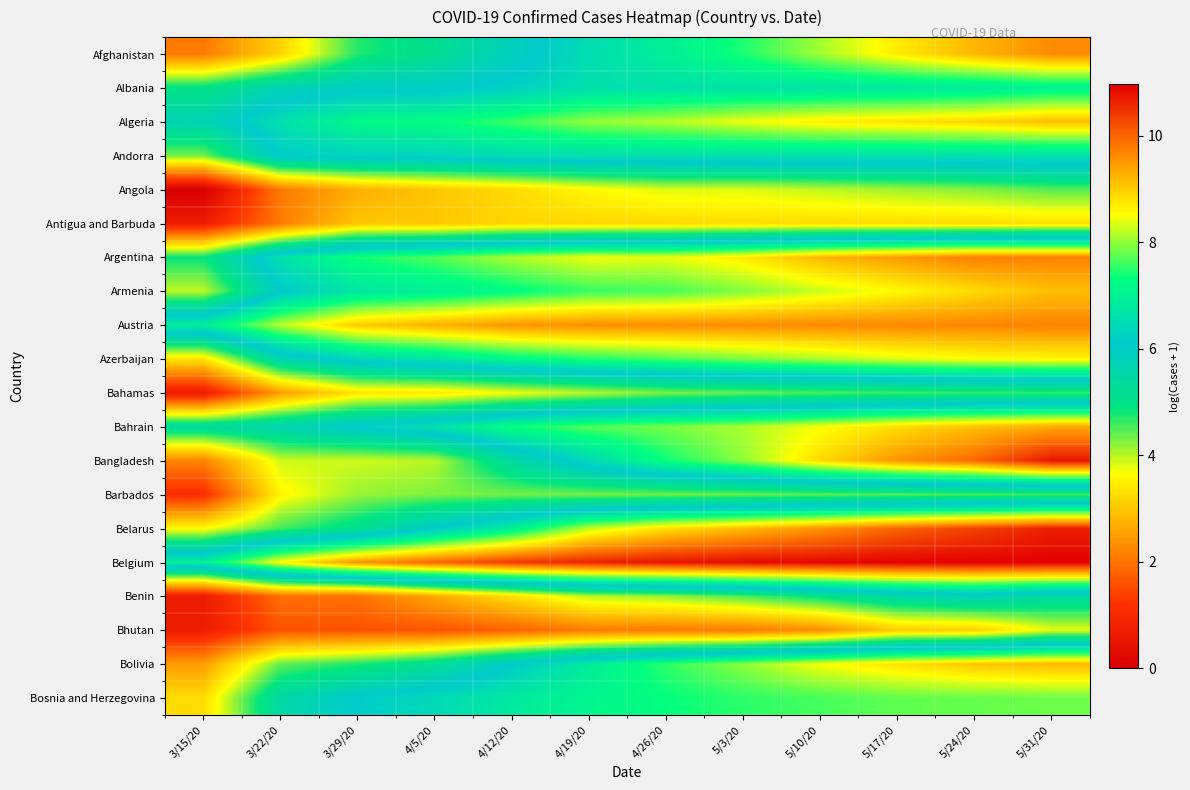

At how many categories does at least one series exceed 4?

12